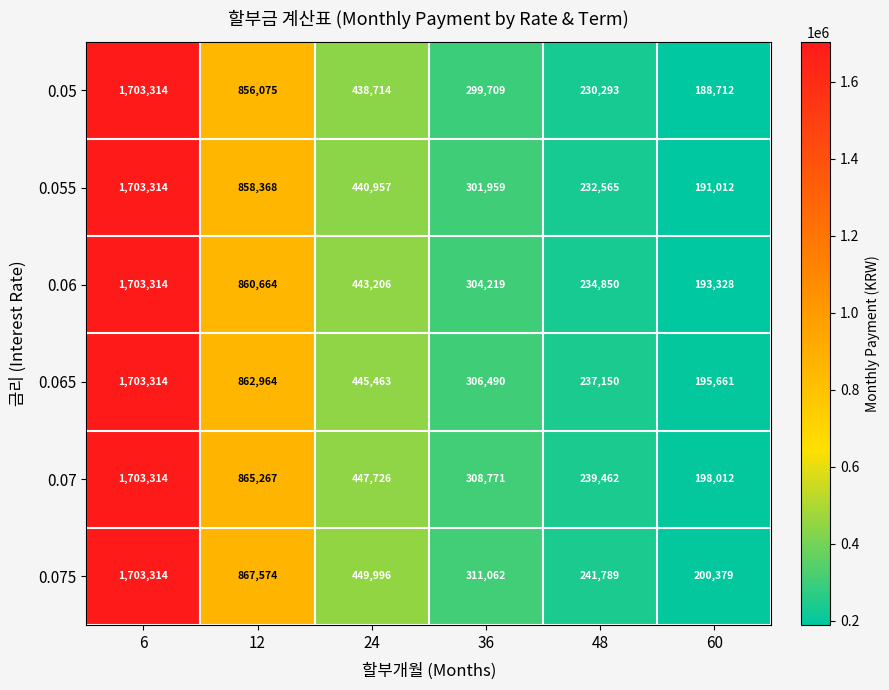

True or false: 0.06 has a value of 189057 at 36.

False